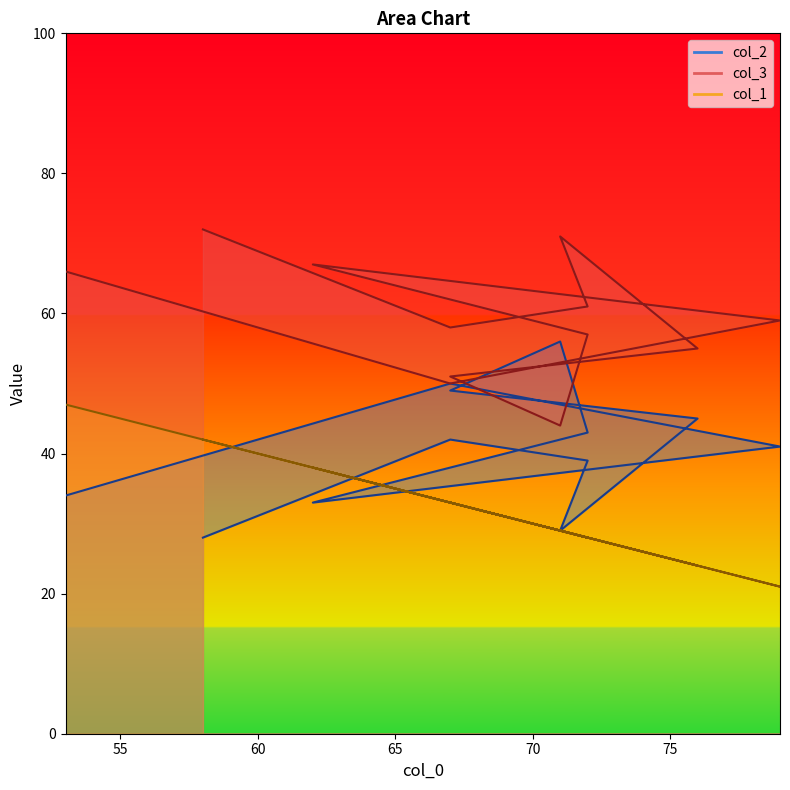

List the series in order of their peak value, highest first.

col_3, col_2, col_1